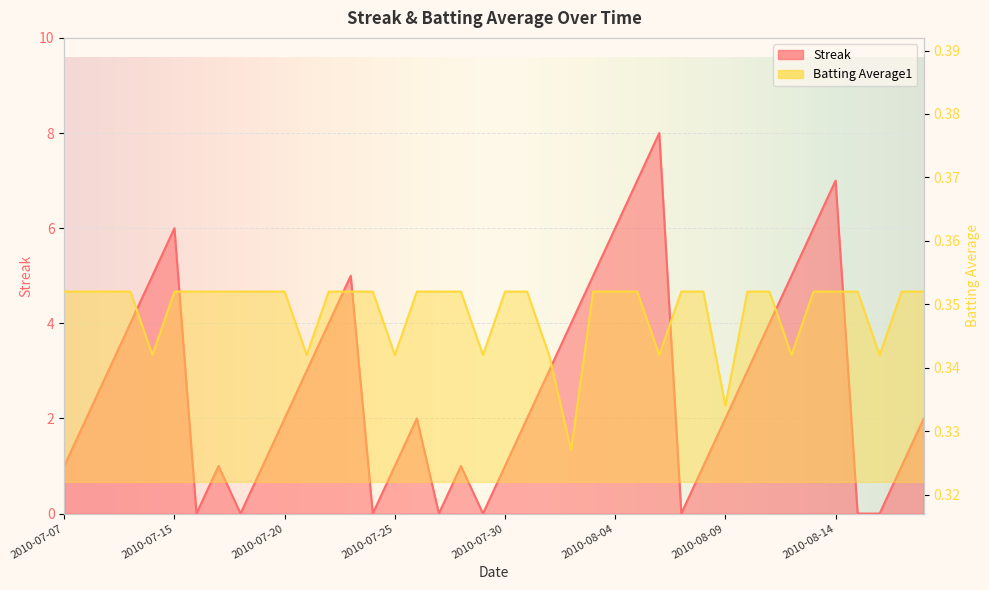

Between 2010-07-07 and 2010-08-13, which series saw the biggest shift?

Streak